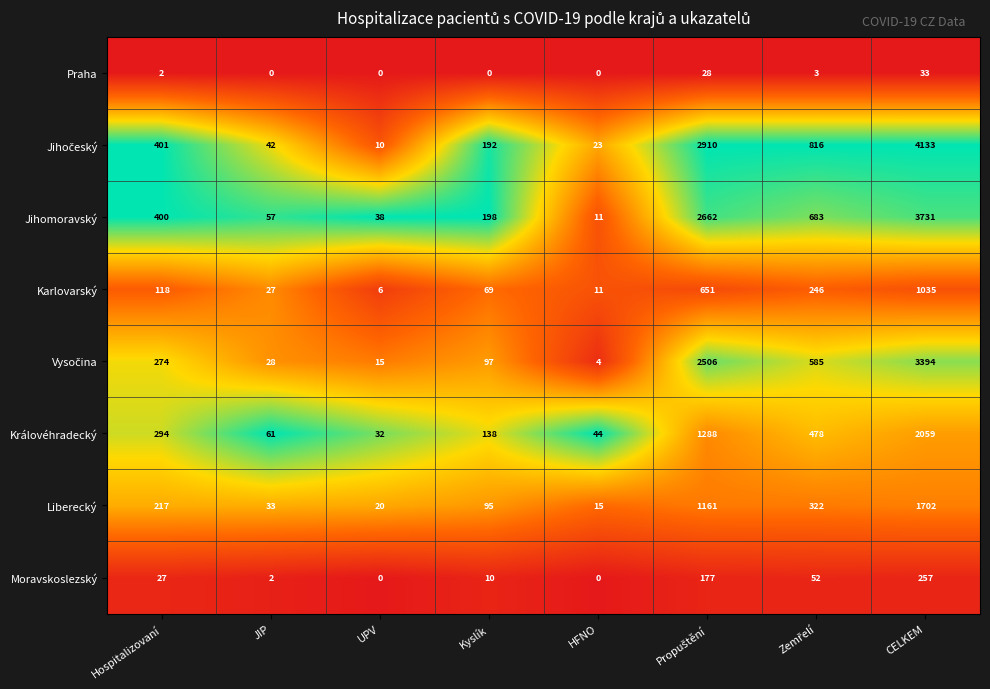

Read the Jihomoravský value at CELKEM, to the nearest 100.

3700